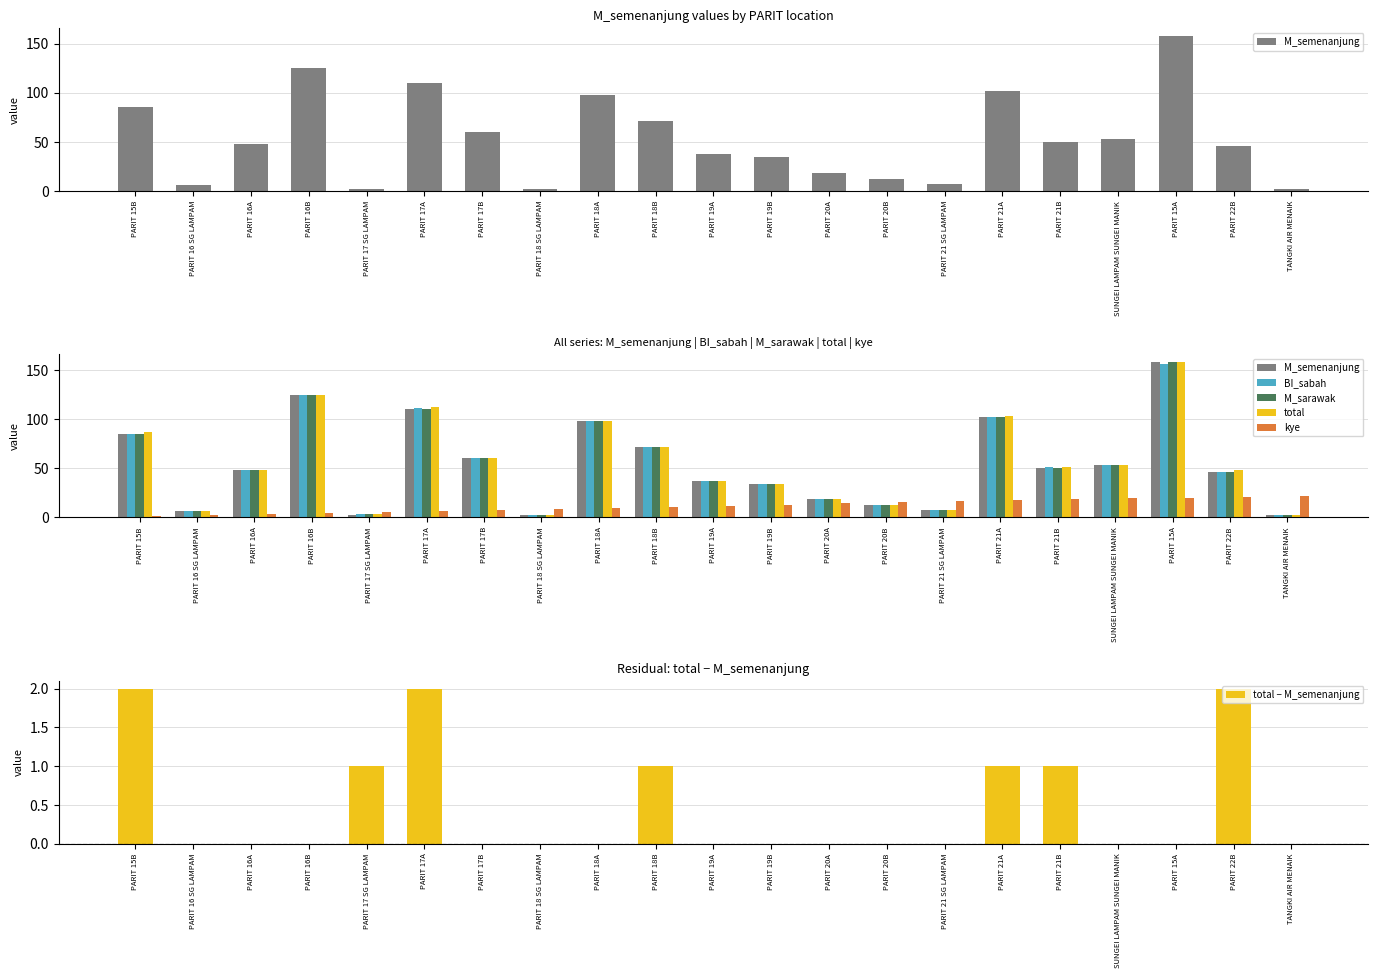

At which label is total closest to 80?

PARIT 15B